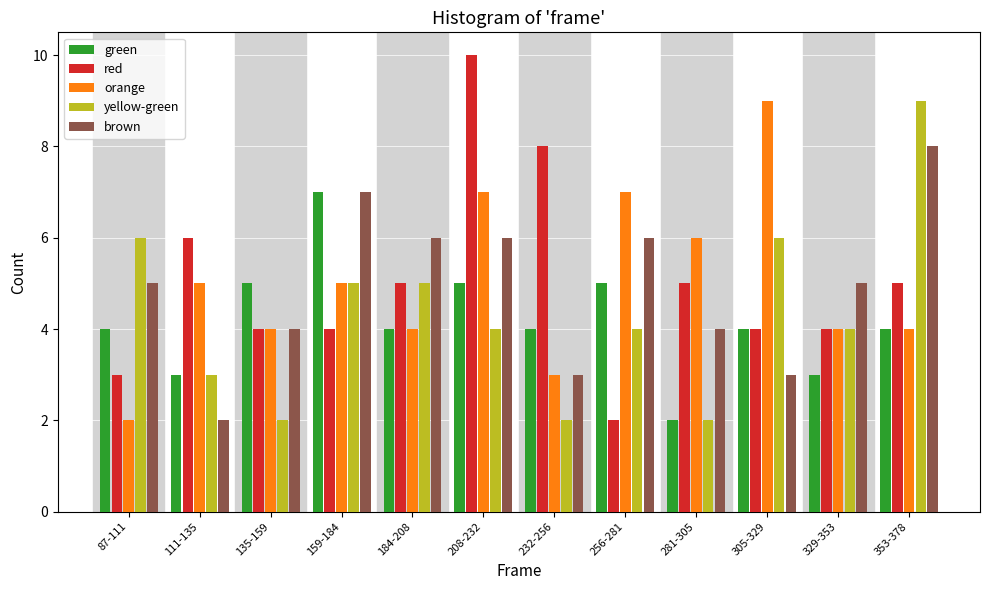

Which category has the highest value in the yellow-green series?

353-378